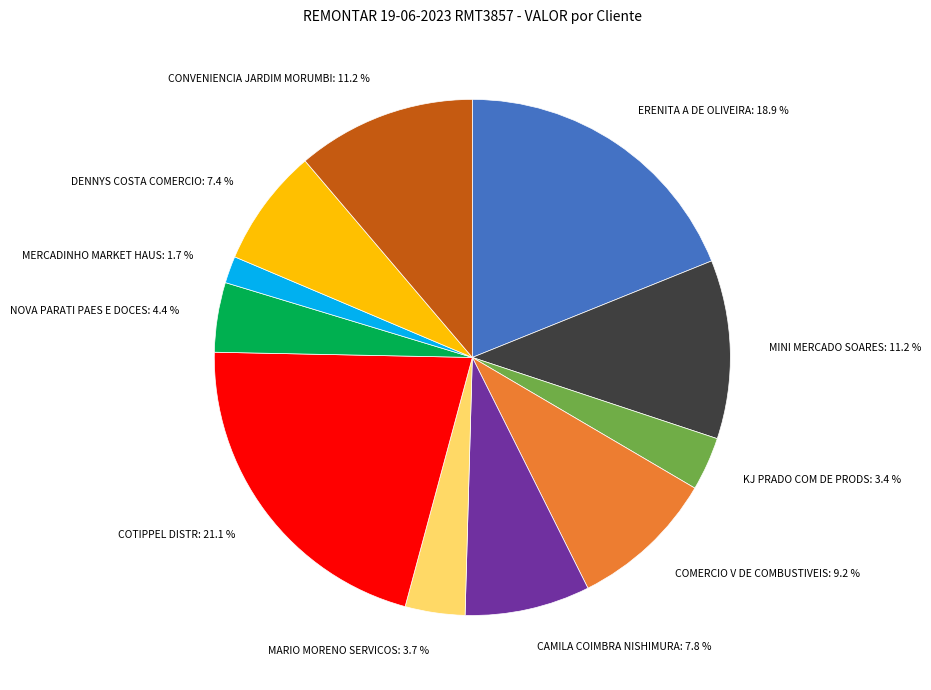

Which has a higher value, MARIO MORENO SERVICOS: 3.7 % or COTIPPEL DISTR: 21.1 %?

COTIPPEL DISTR: 21.1 %